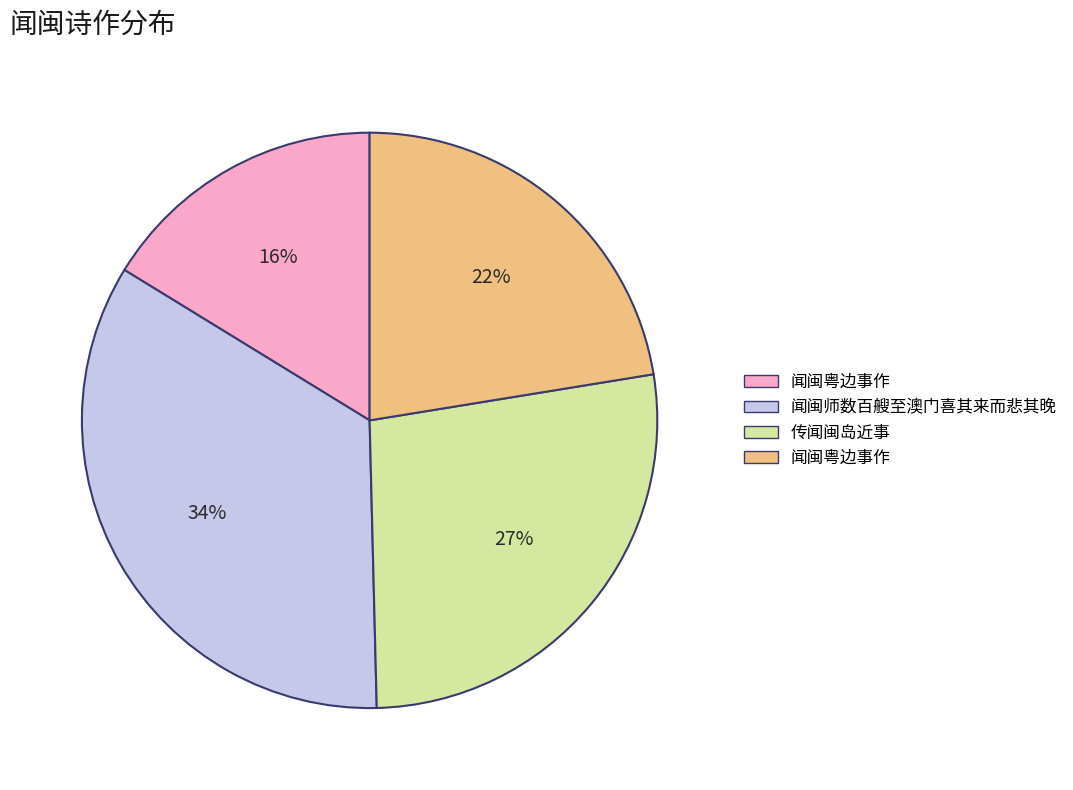

Does any single category account for the majority?

No